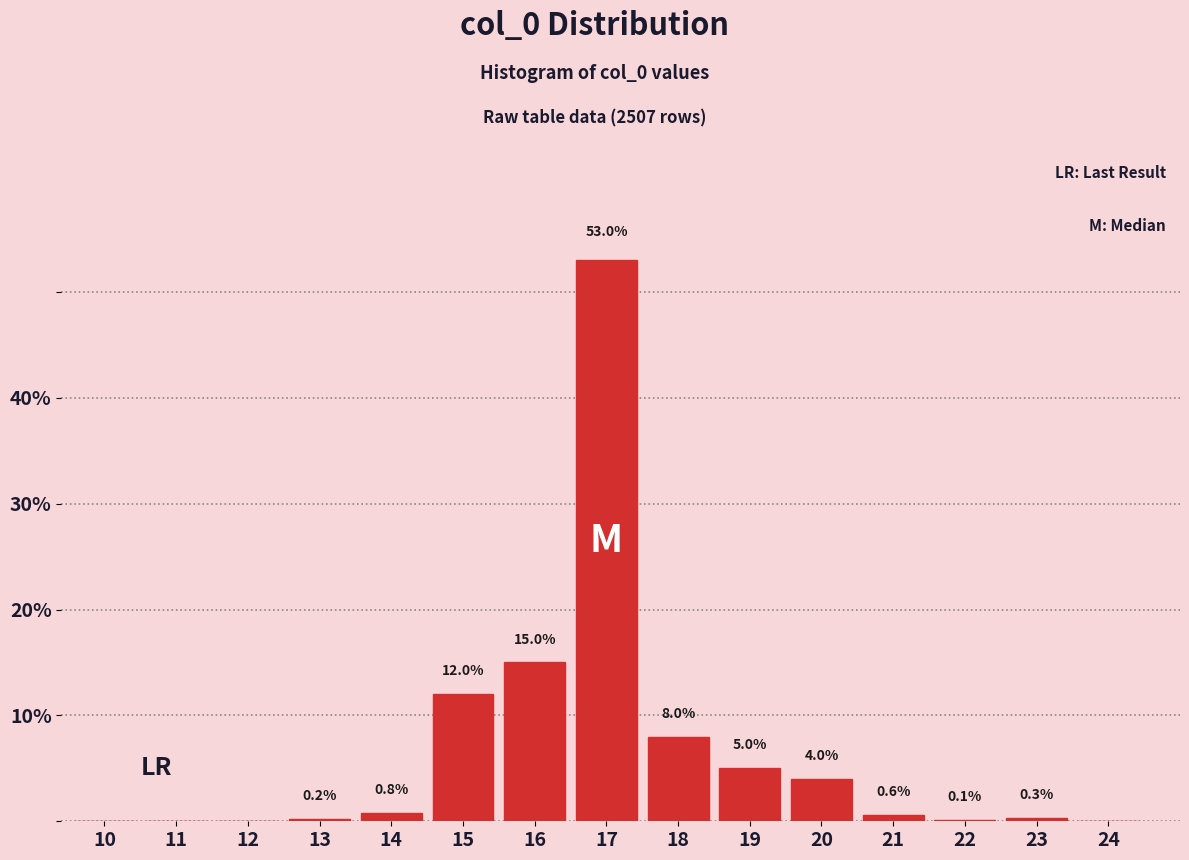

Reading left to right, what are all the values shown in this chart?

10=0.0	11=0.0	12=0.0	13=0.2	14=0.8	15=12.0	16=15.0	17=53.0	18=8.0	19=5.0	20=4.0	21=0.6	22=0.1	23=0.3	24=0.0